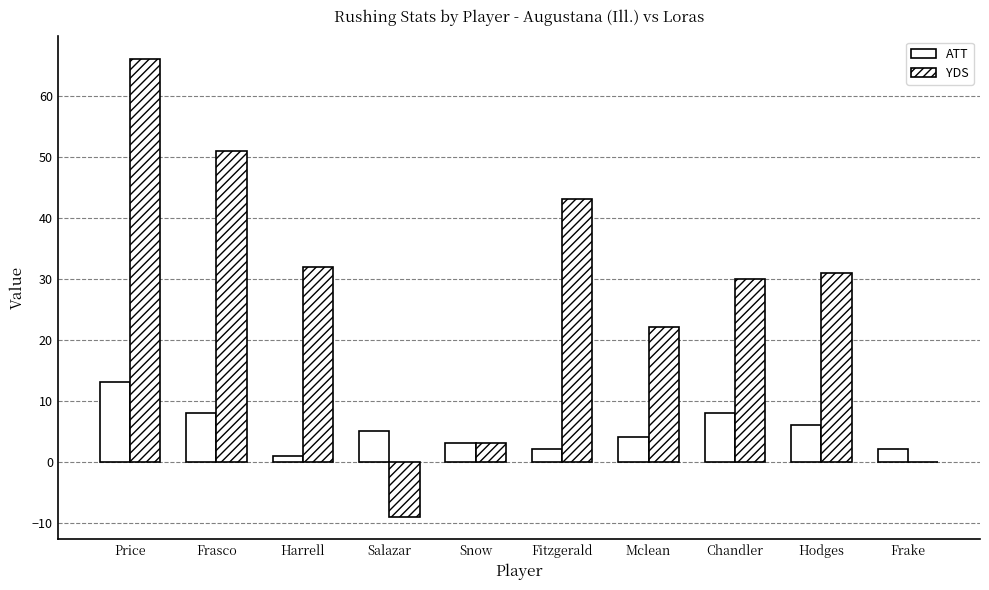

How many distinct data groups are displayed?

2